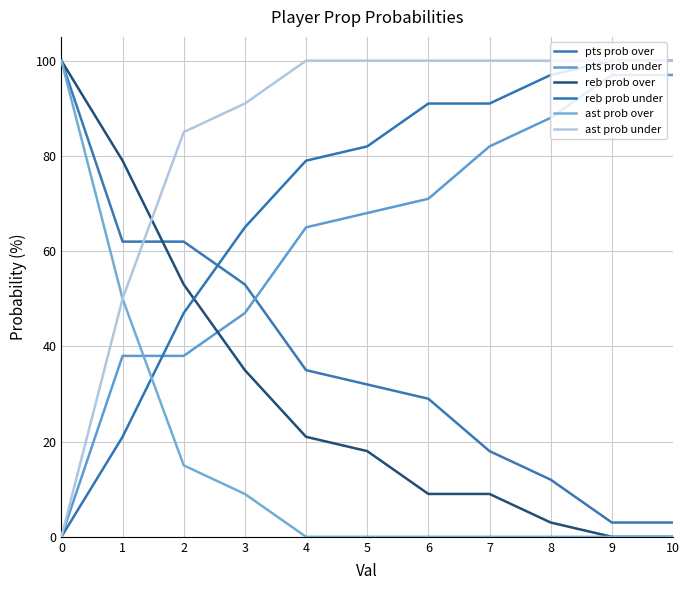

True or false: ast prob over and reb prob over cross at least once.

False